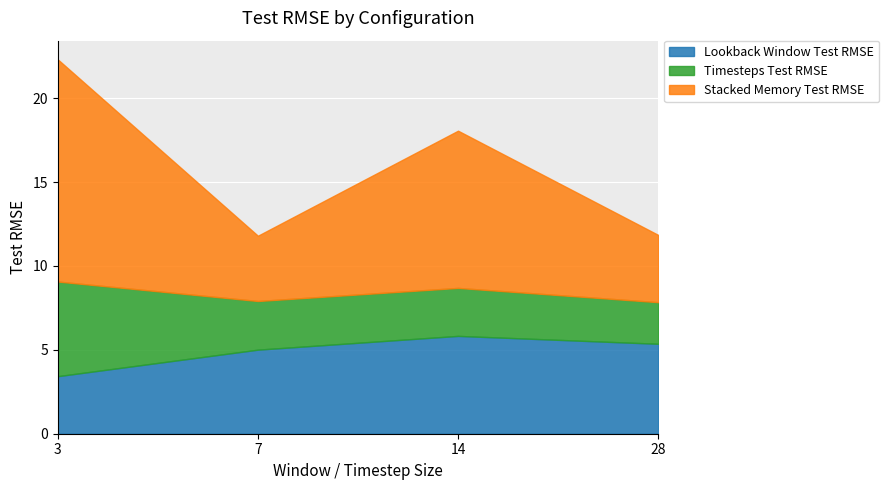

Between 3 and 7, which series saw the biggest shift?

Stacked Memory Test RMSE